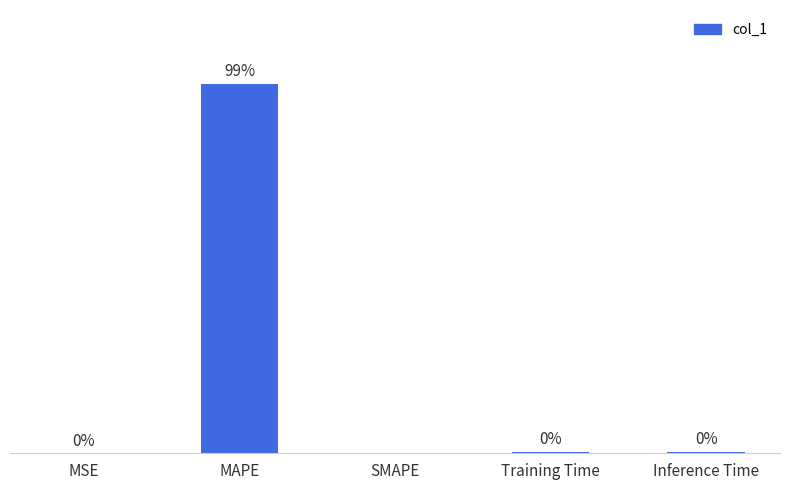

At which category does the chart reach its peak across all series?

MAPE